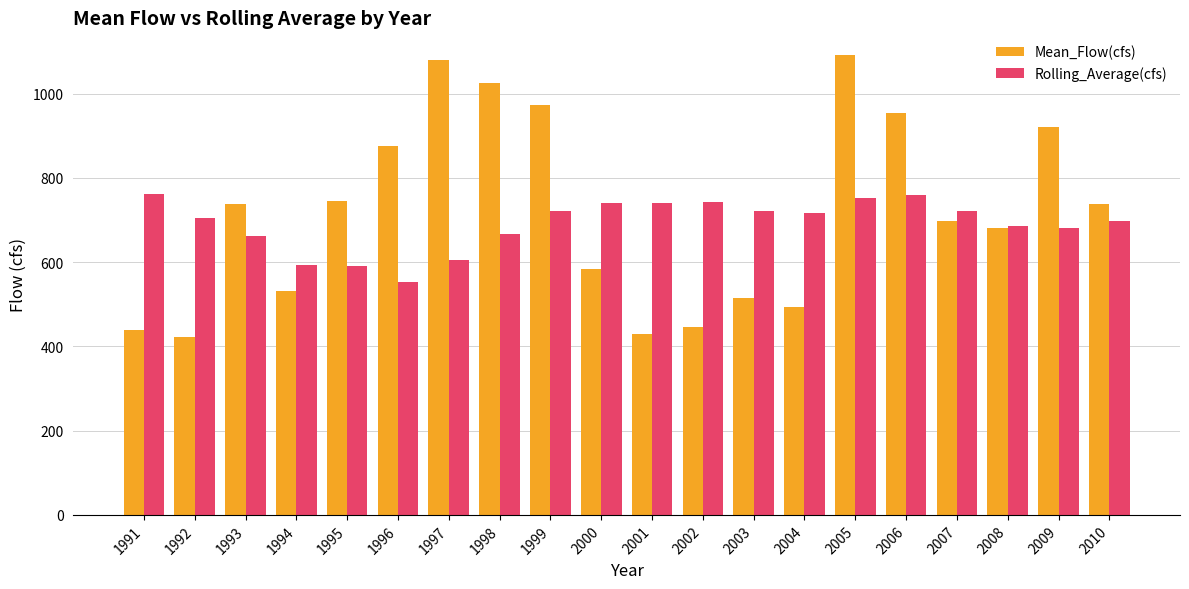

How many bars are there in total?

40